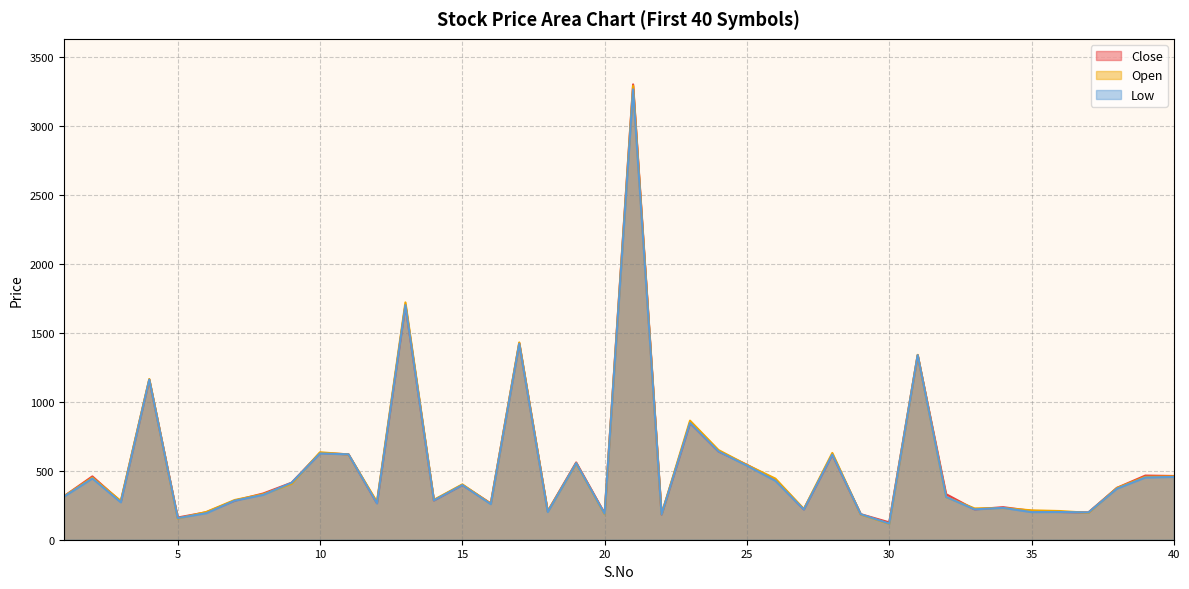

Where do Close and Open first cross each other?

2 and 3